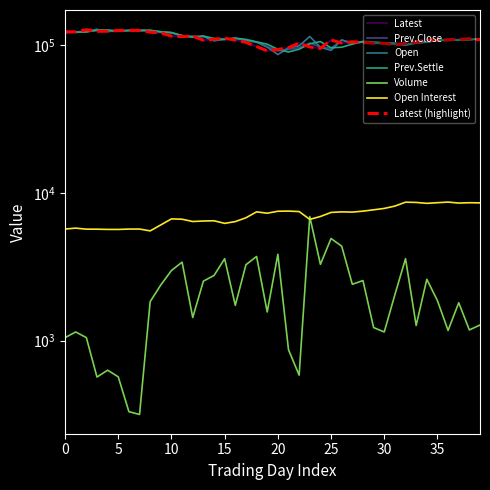

What is the lowest value of the Latest series?

91300